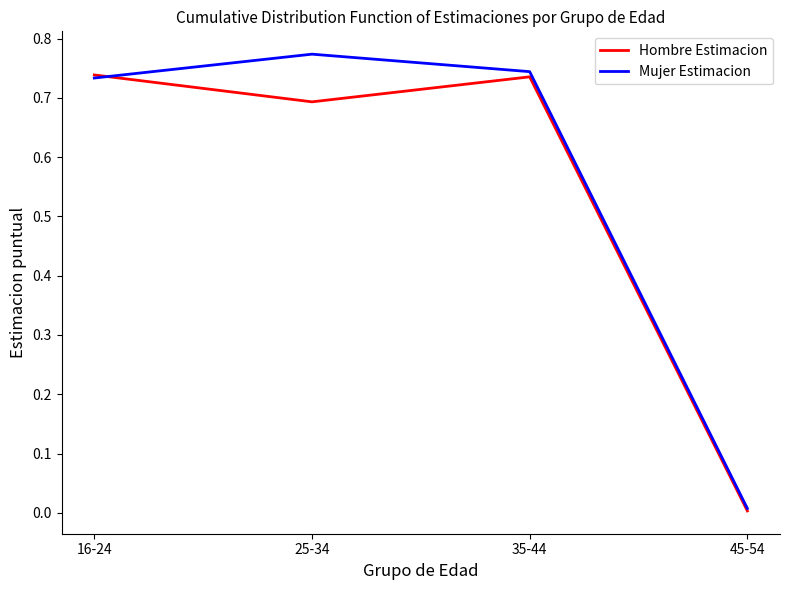

List the series in order of their peak value, lowest first.

Hombre Estimacion, Mujer Estimacion